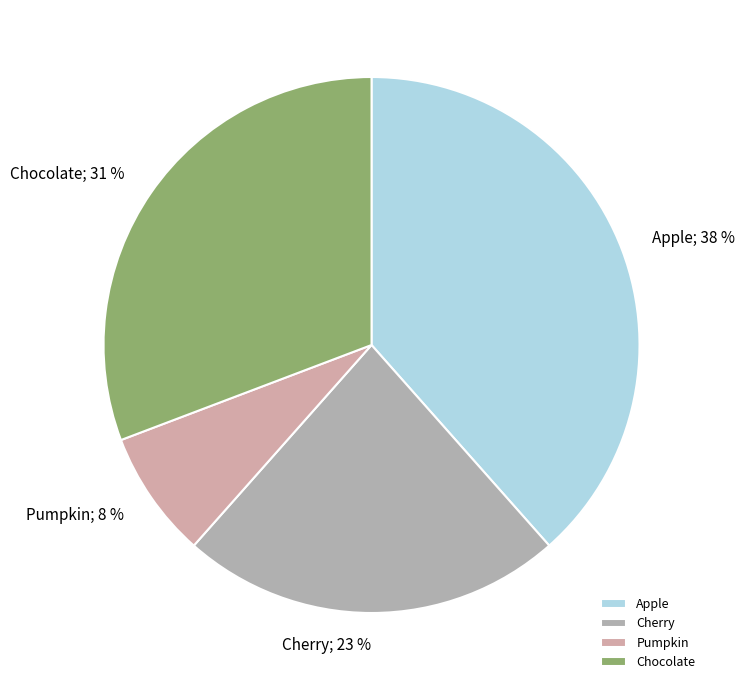

True or false: Chocolate accounts for 31% of the total.

True